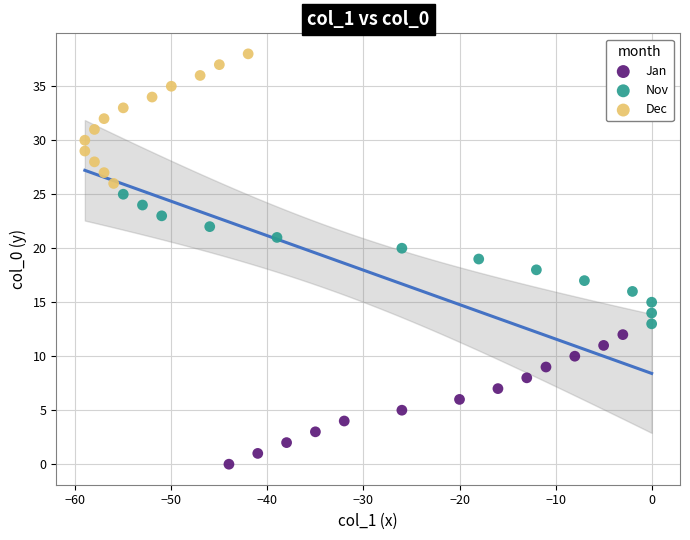

Which series reaches the maximum Y coordinate?

Dec